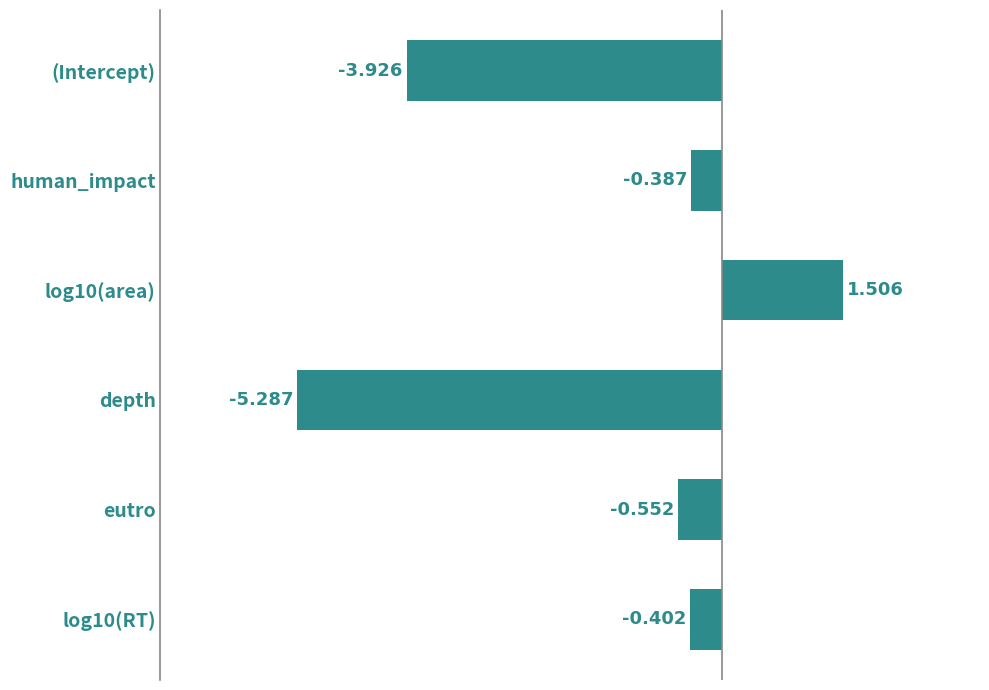

Rank the categories by value from lowest to highest.

depth, (Intercept), eutro, log10(RT), human_impact, log10(area)